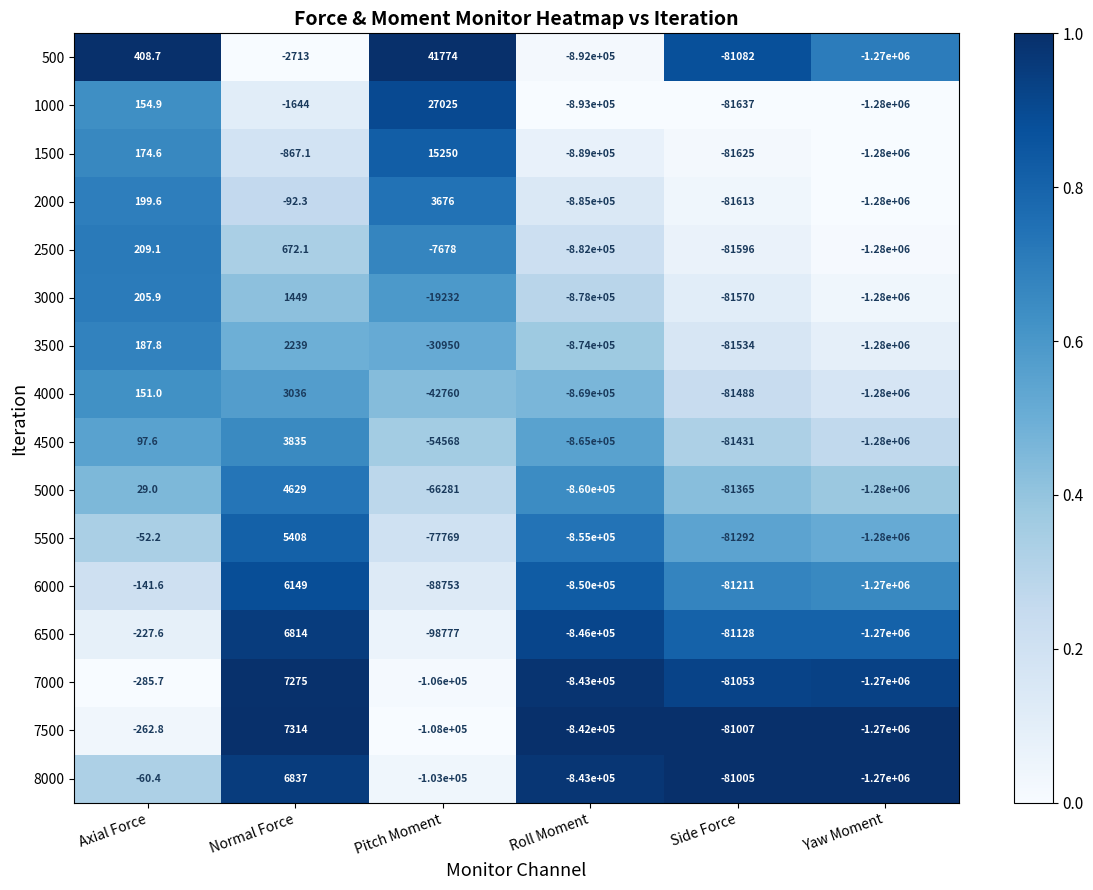

Which label corresponds to the largest value in the chart?

Pitch Moment